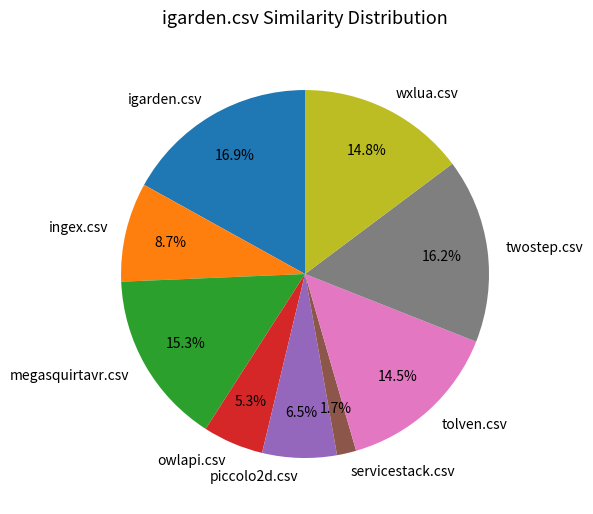

What portion of the pie excludes megasquirtavr.csv?

84.7%